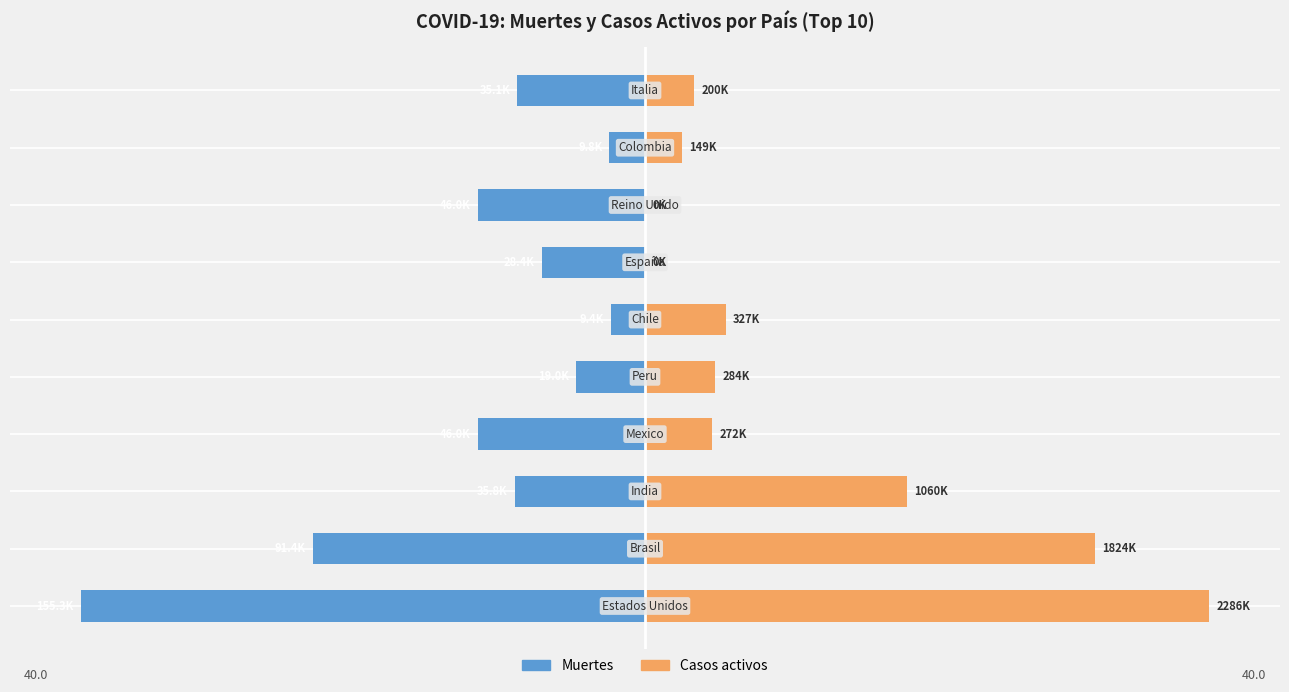

How many groups of bars are there?

10